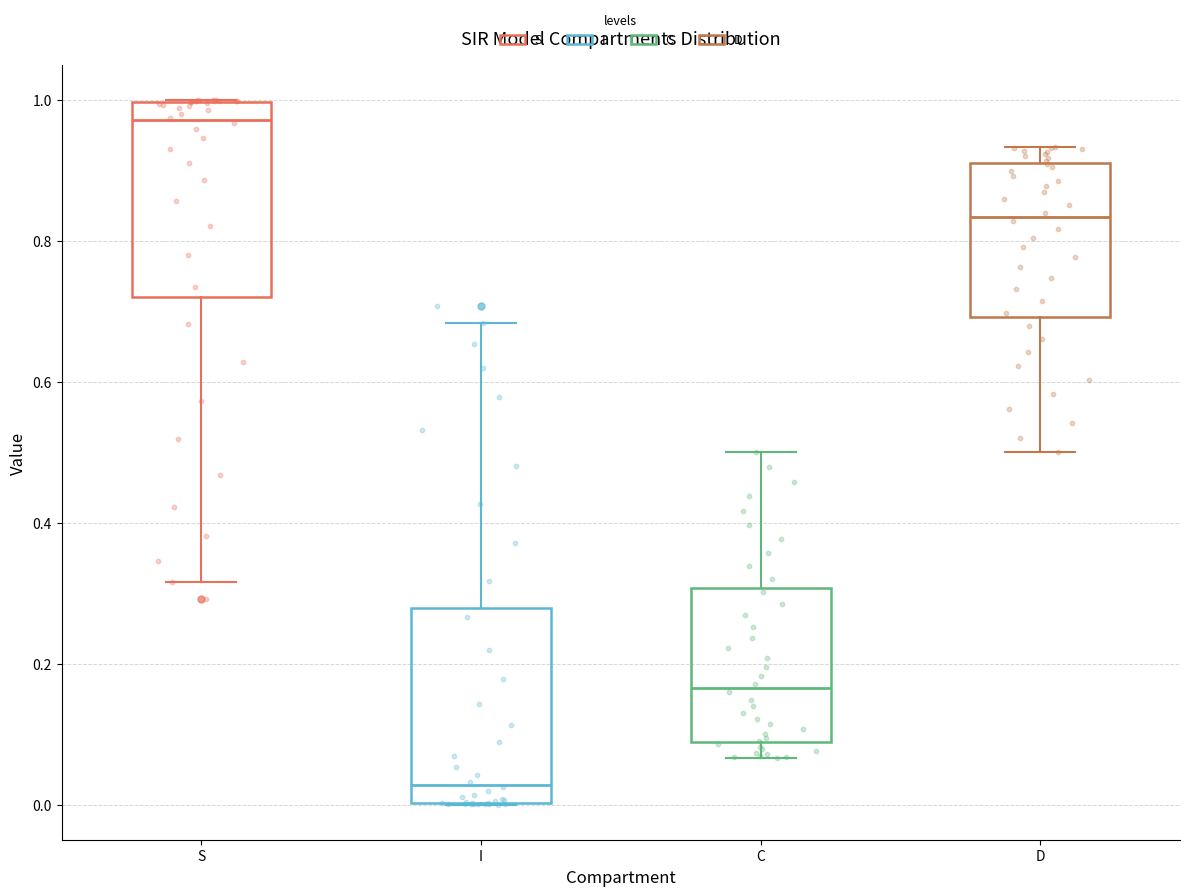

Reading left to right, transcribe this box plot: for each box, give where its median line is, the range the box spans, and where its two whiskers end, as read against the y-axis. The values are not printed on the chart, so give them approximately, as read against the axis.

S: median 0.98, box 0.72 to 1.00, whiskers 0.32 to 1.00
I: median 0.02, box 0.00 to 0.28, whiskers 0.00 to 0.68
C: median 0.16, box 0.08 to 0.30, whiskers 0.06 to 0.50
D: median 0.84, box 0.70 to 0.92, whiskers 0.50 to 0.94